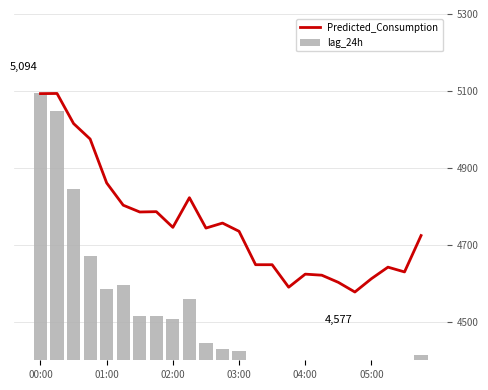

How many data points in lag_24h are above 4430?

11